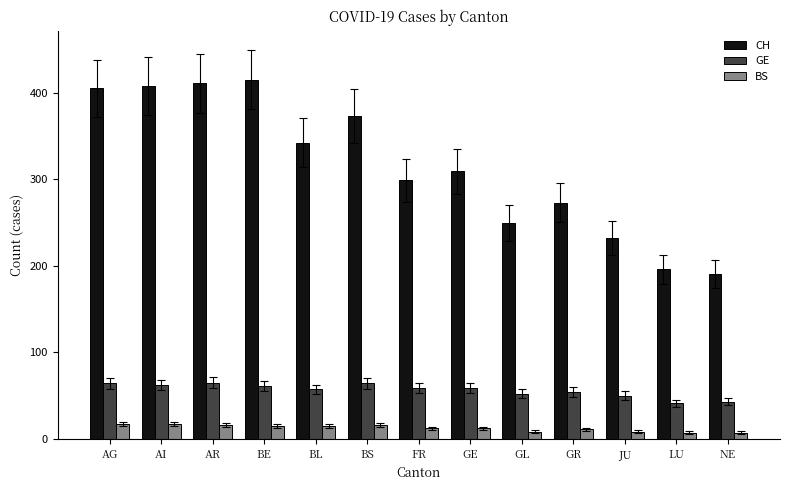

Which series has the largest total across all categories?

CH